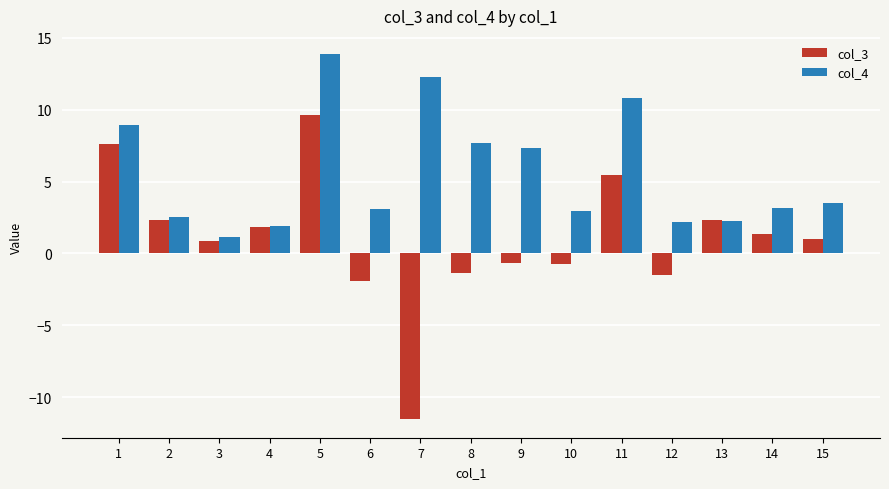

What is the total value across all series at 5?

23.5